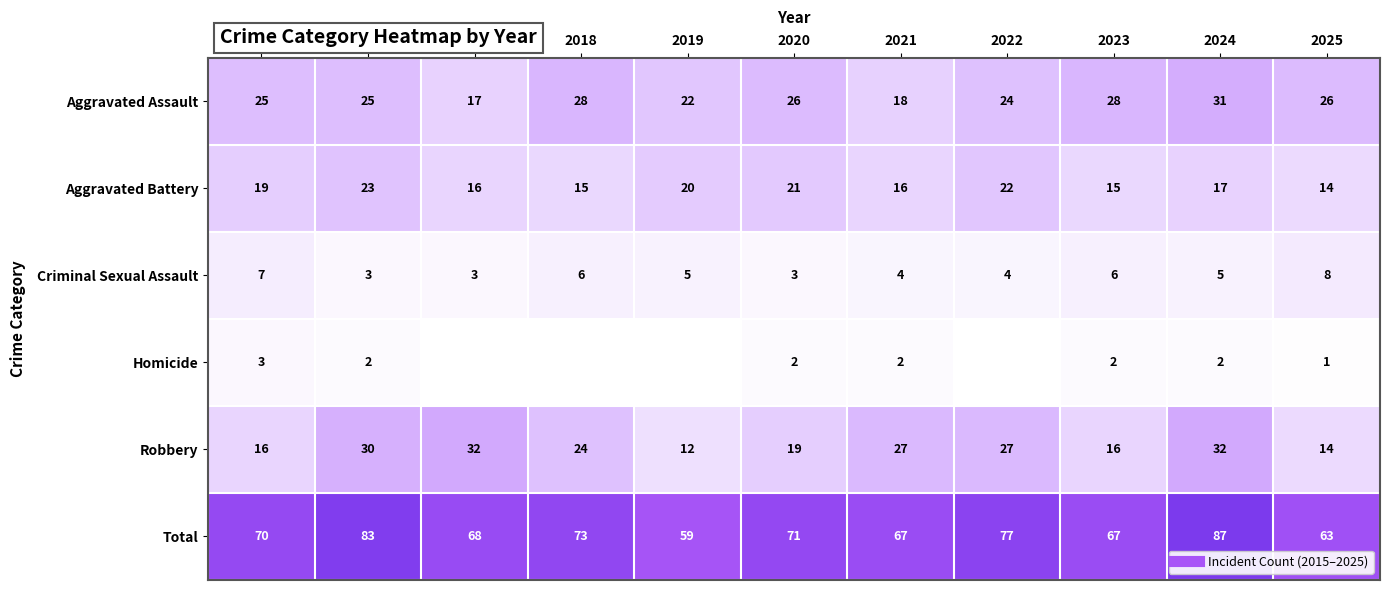

Which series has the largest range (max minus min)?

Total